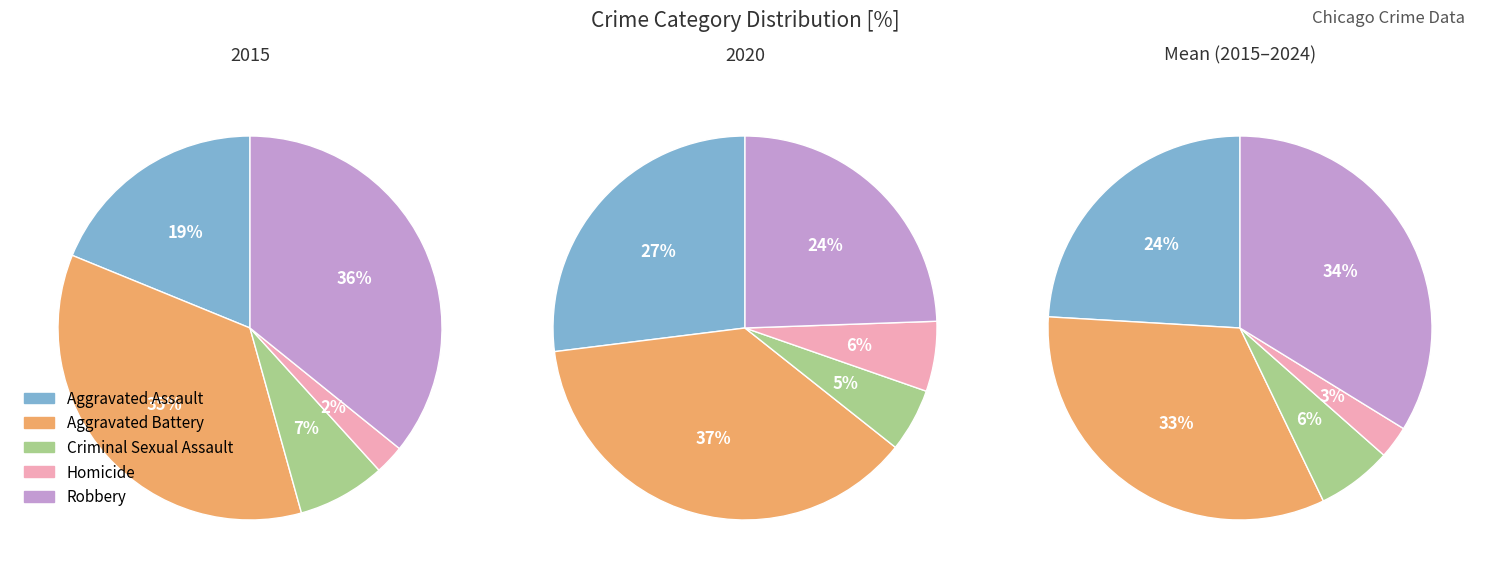

True or false: 6 accounts for 15% of the total.

False